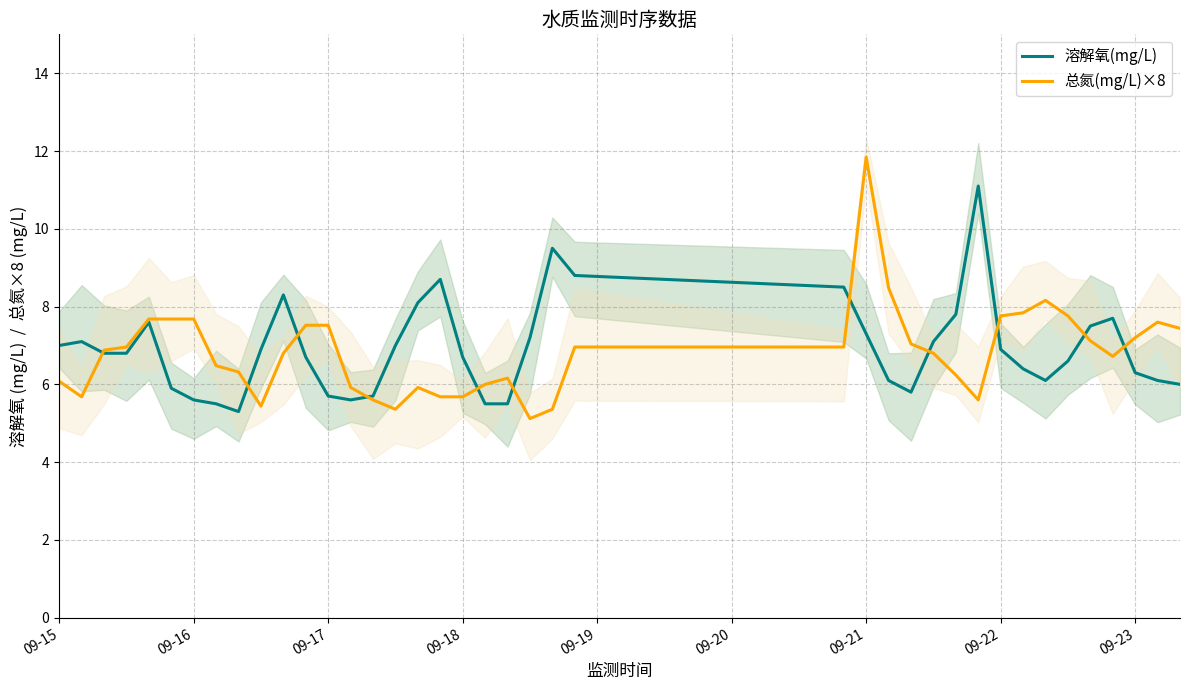

What is the lowest value of the 溶解氧(mg/L) series?

5.3